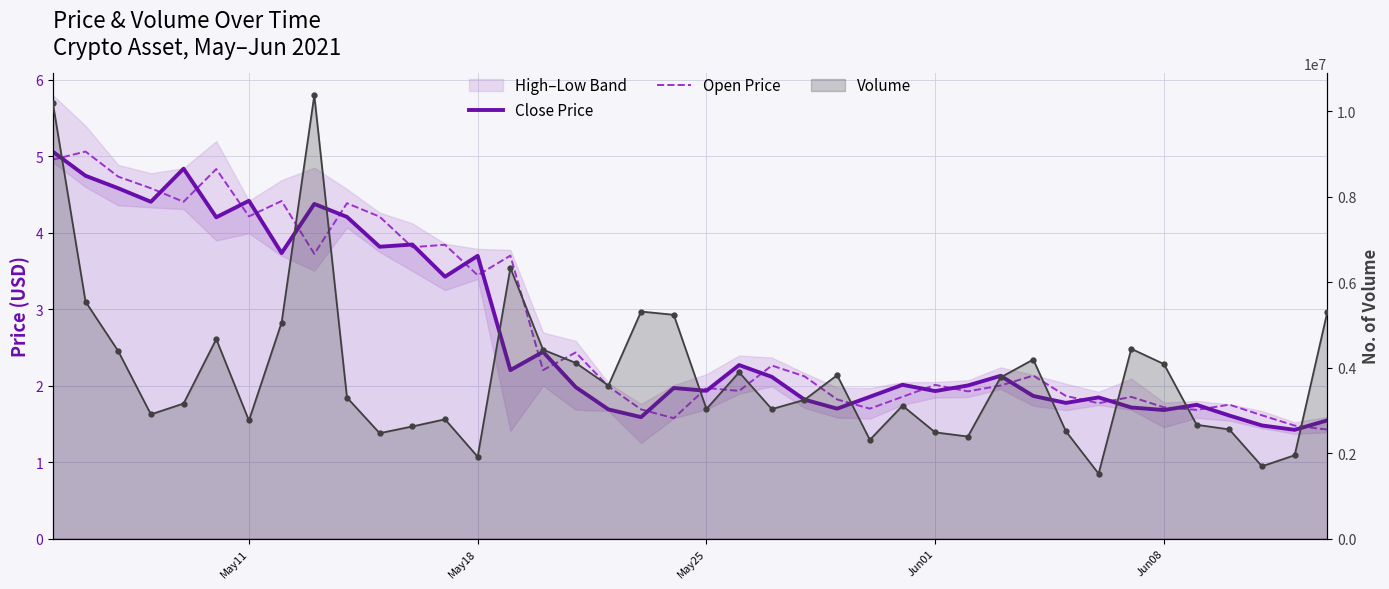

True or false: Open Price and Close Price cross at least once.

True